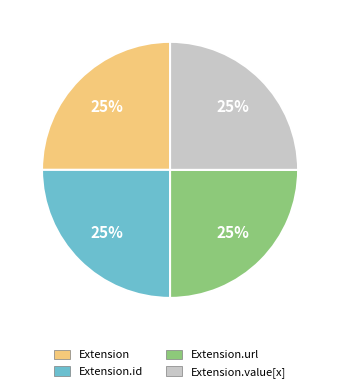

Is it true that Extension.value[x] is 25% of the pie?

True